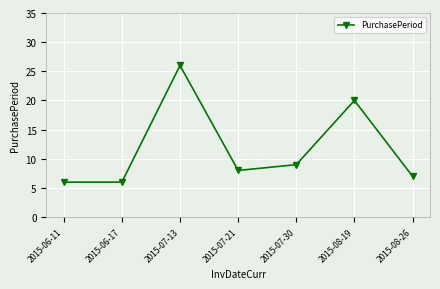

What is the label of the 4th point from the left?

2015-07-21